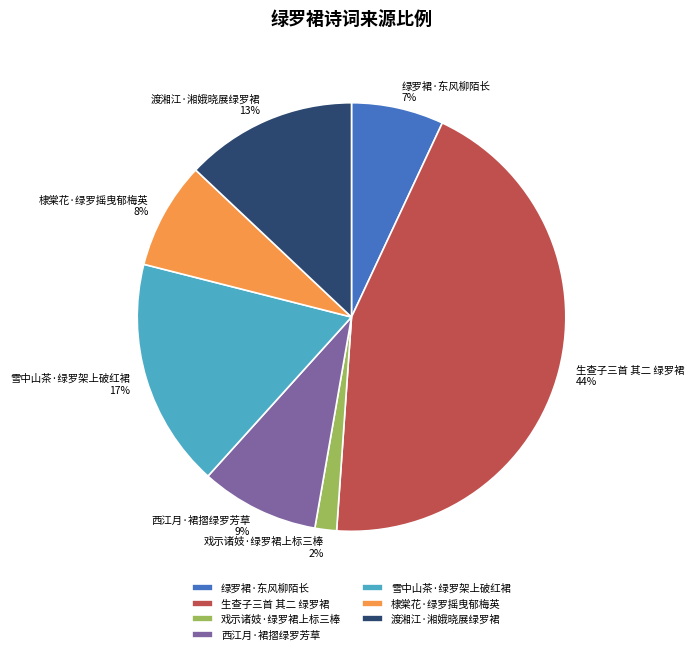

To the nearest percent, what portion does 生查子三首 其二 绿罗裙 represent?

44%